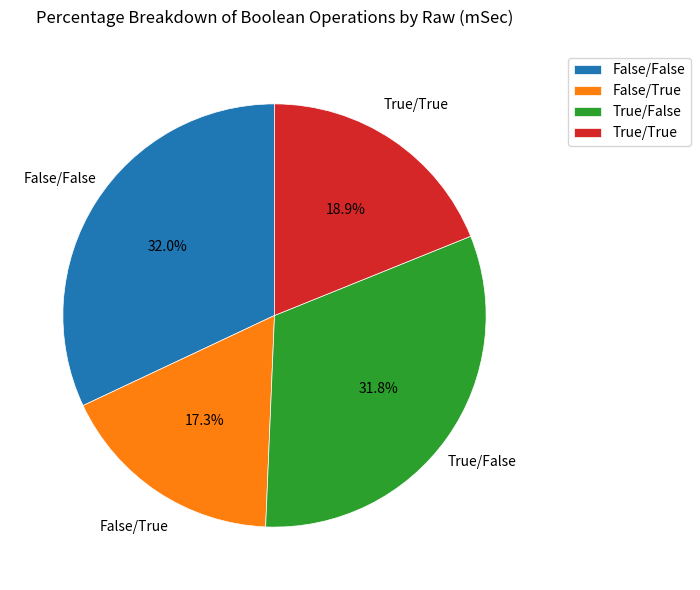

How many segments does this pie chart have?

4